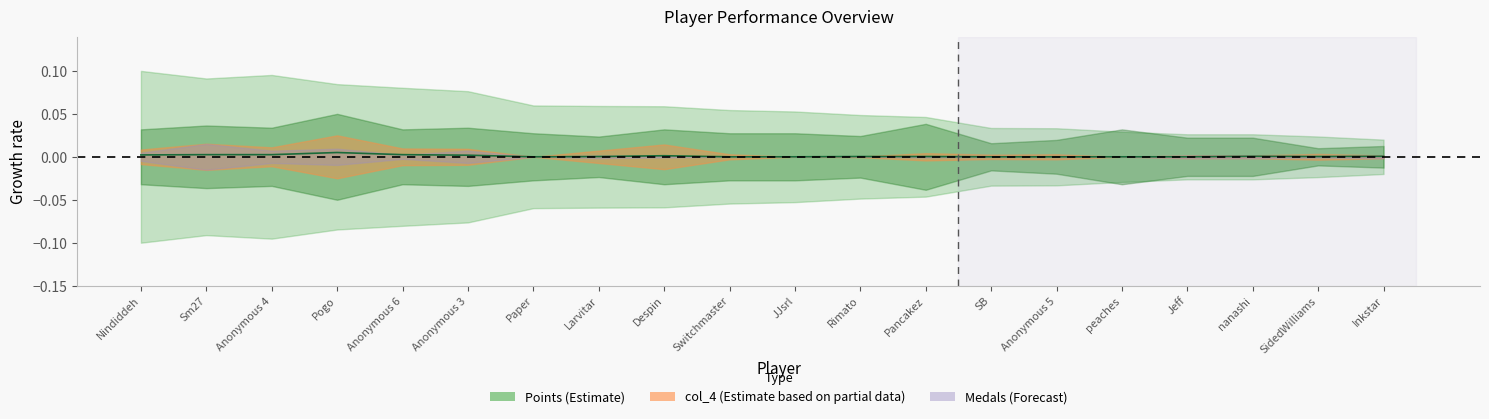

The chart shows a value of 0.0 at Inkstar. True or false?

True